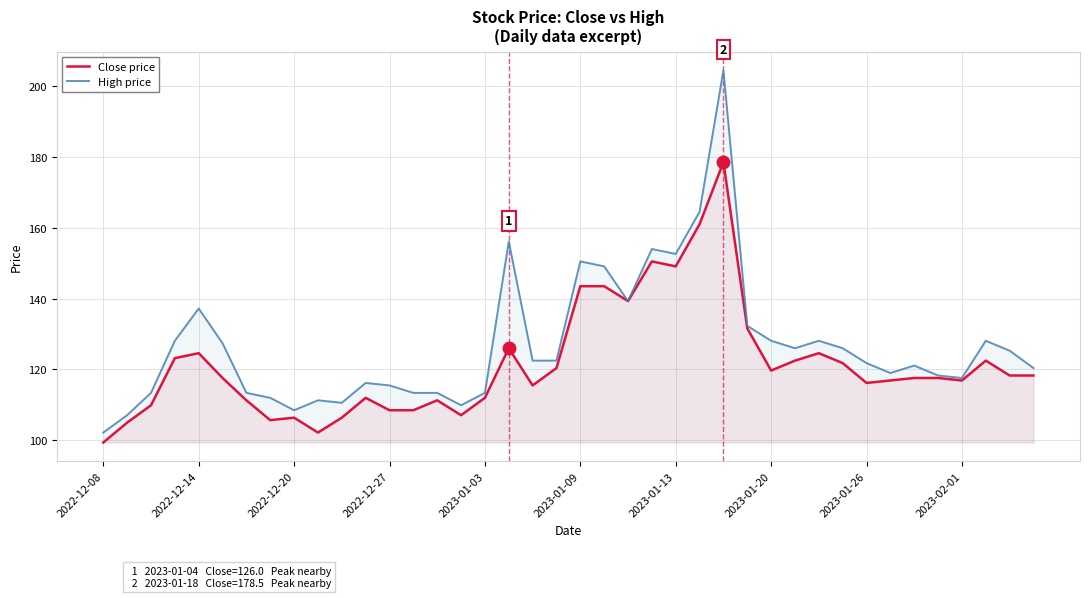

True or false: Close price has a value of 86.1 at 2022-12-14.

False